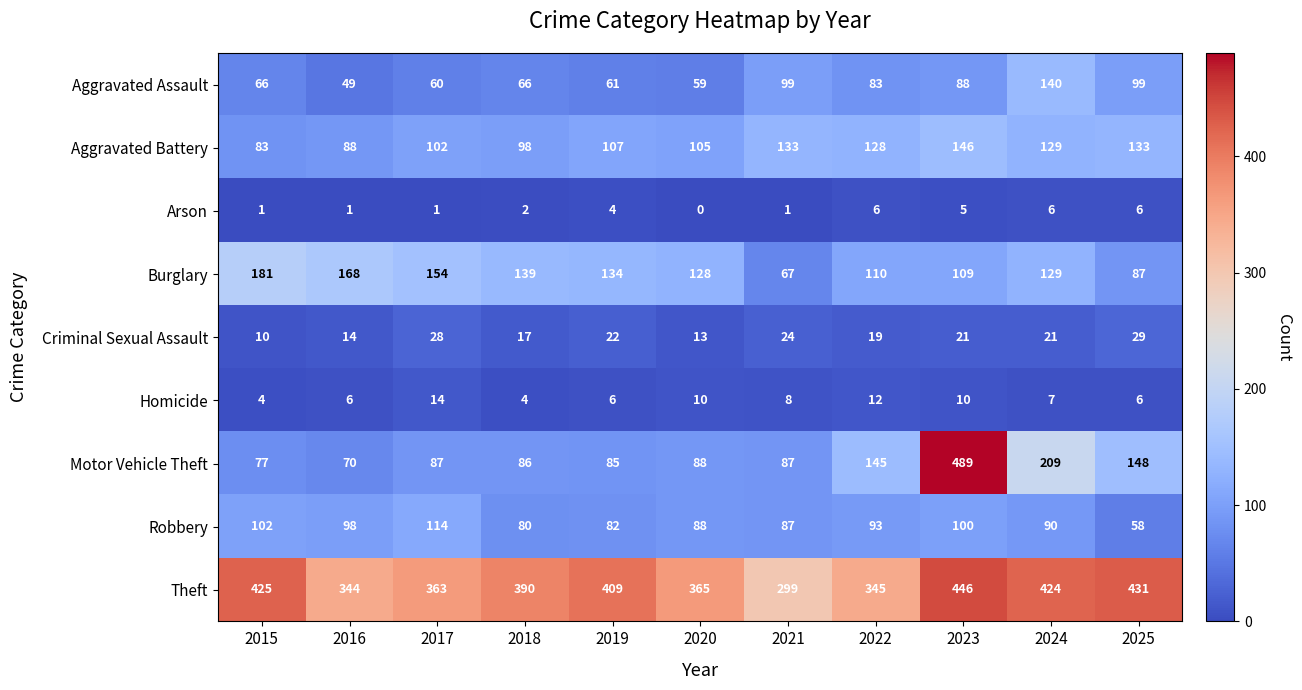

At 2015, list the series in order from largest to smallest.

Theft, Burglary, Robbery, Aggravated Battery, Motor Vehicle Theft, Aggravated Assault, Criminal Sexual Assault, Homicide, Arson